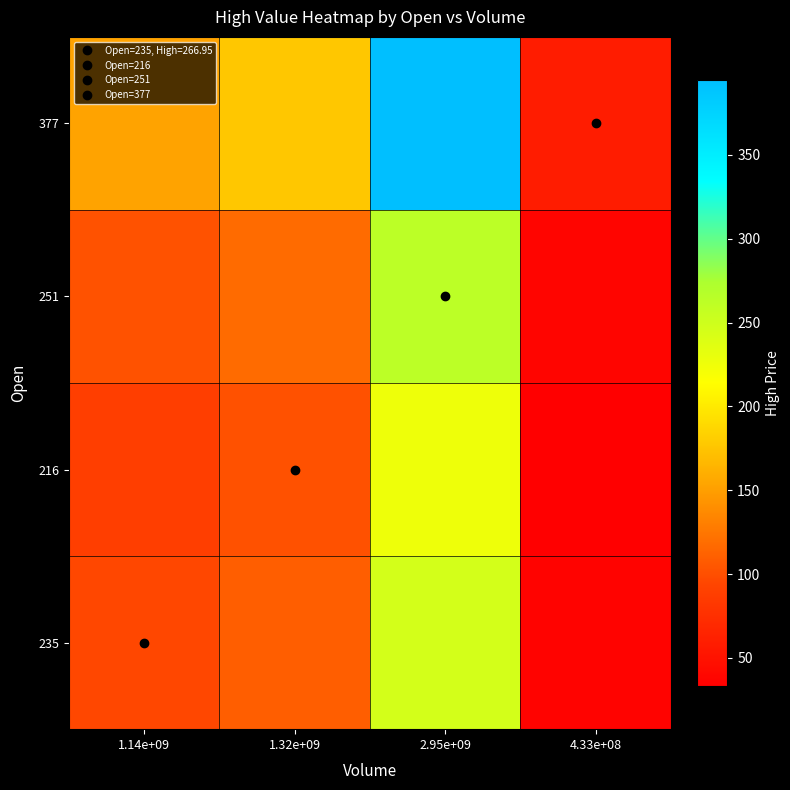

At how many categories does at least one series exceed 139?

3